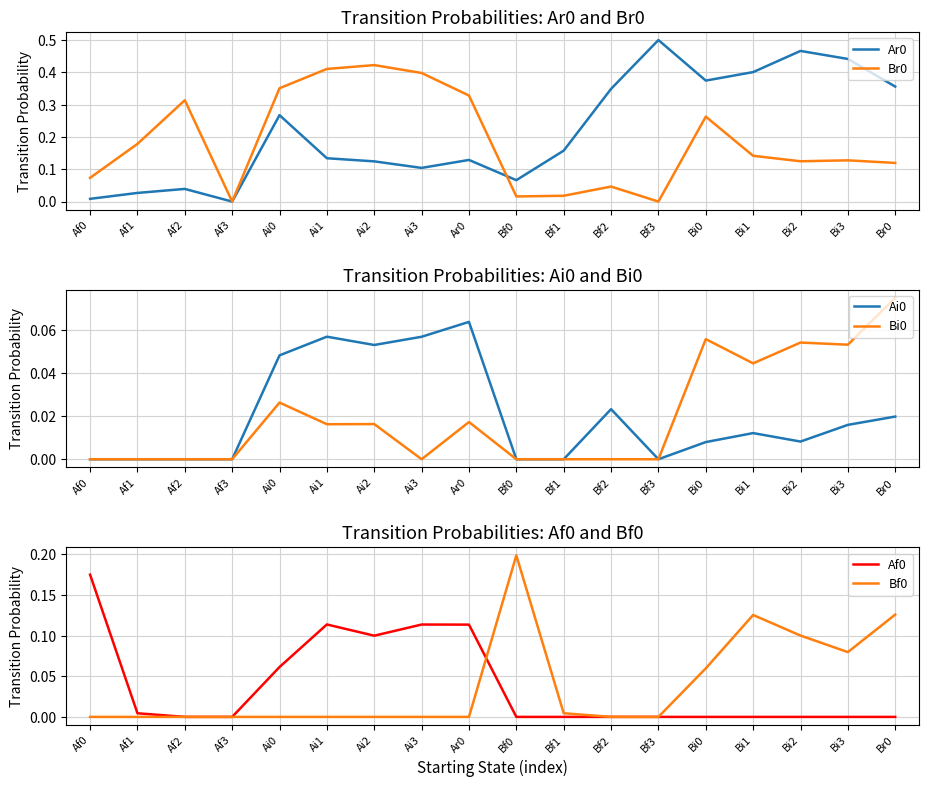

At Af0, list the series in order from smallest to largest.

Ai0, Bi0, Bf0, Ar0, Br0, Af0